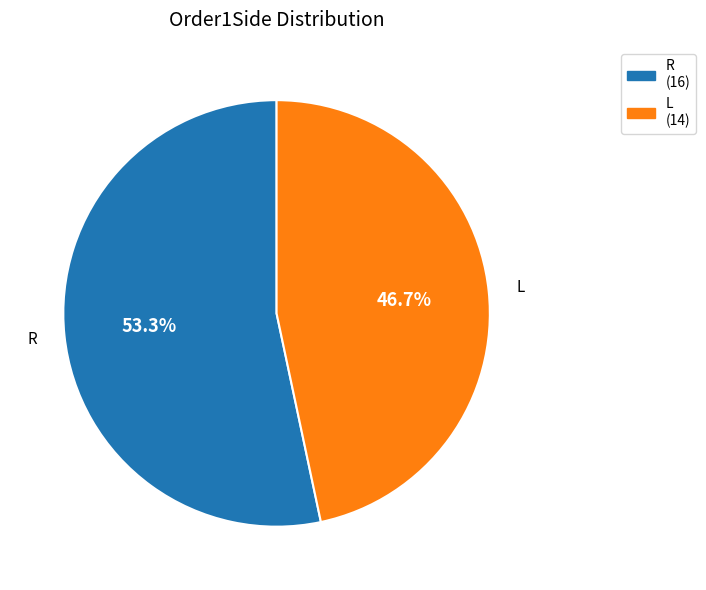

What is the smallest slice in the pie chart?

L